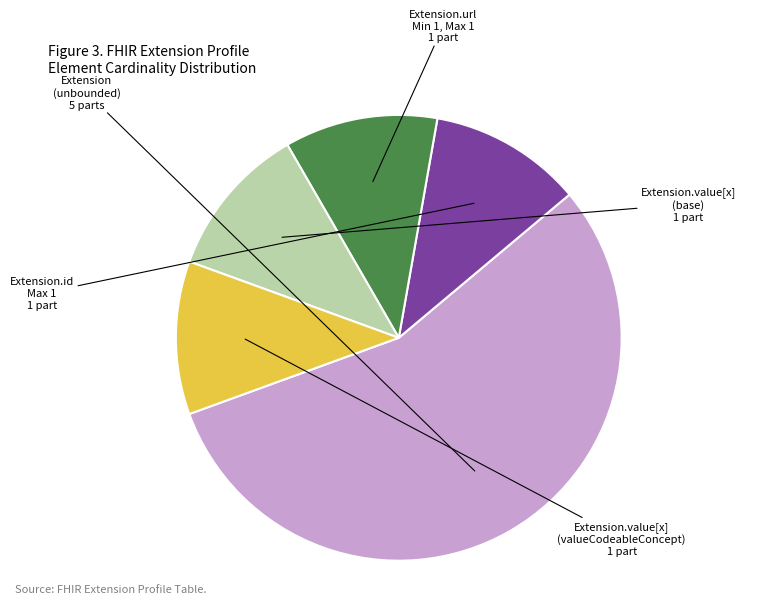

Is there a majority slice in this chart?

Yes